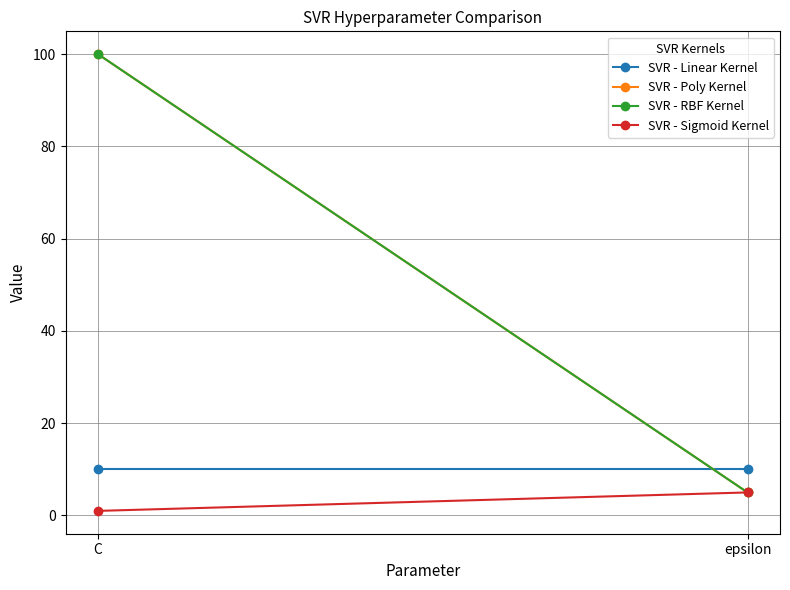

True or false: SVR - Sigmoid Kernel has a value of 7 at epsilon.

False